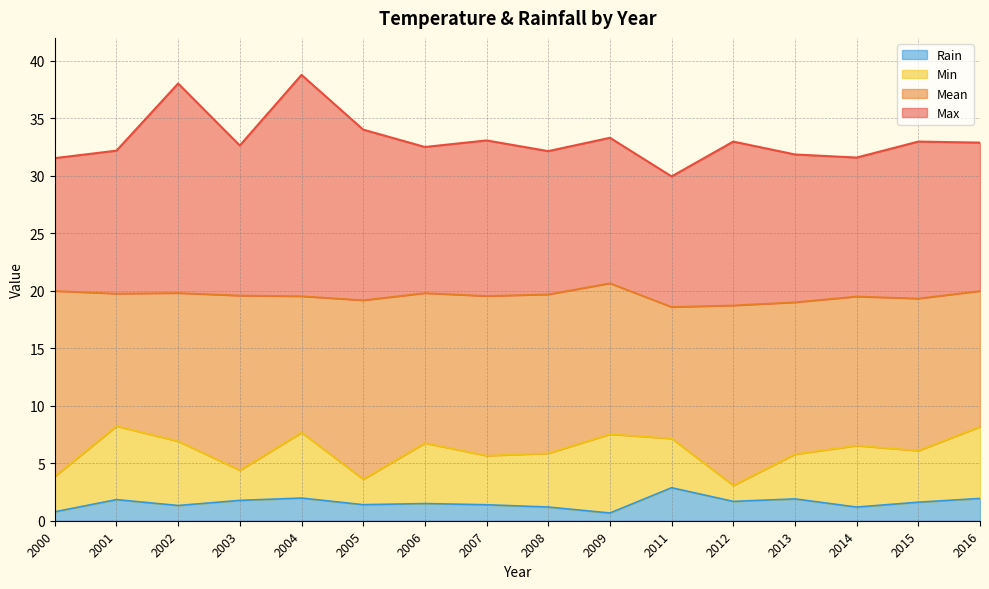

How many data points does each series have?

16